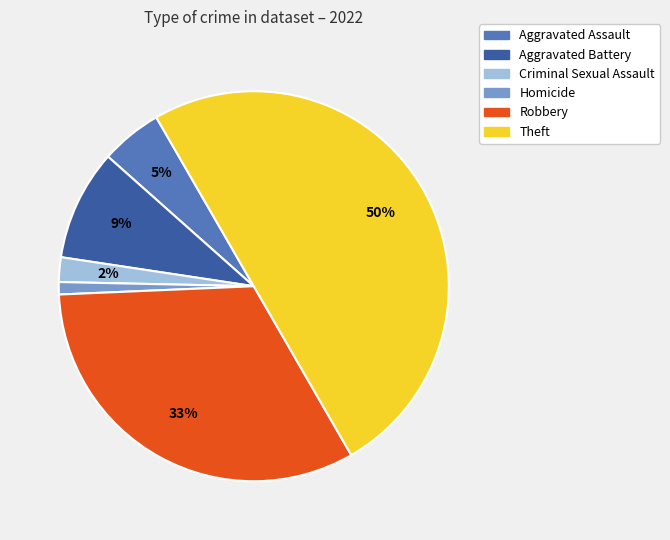

To the nearest percent, what is the average slice percentage?

17%